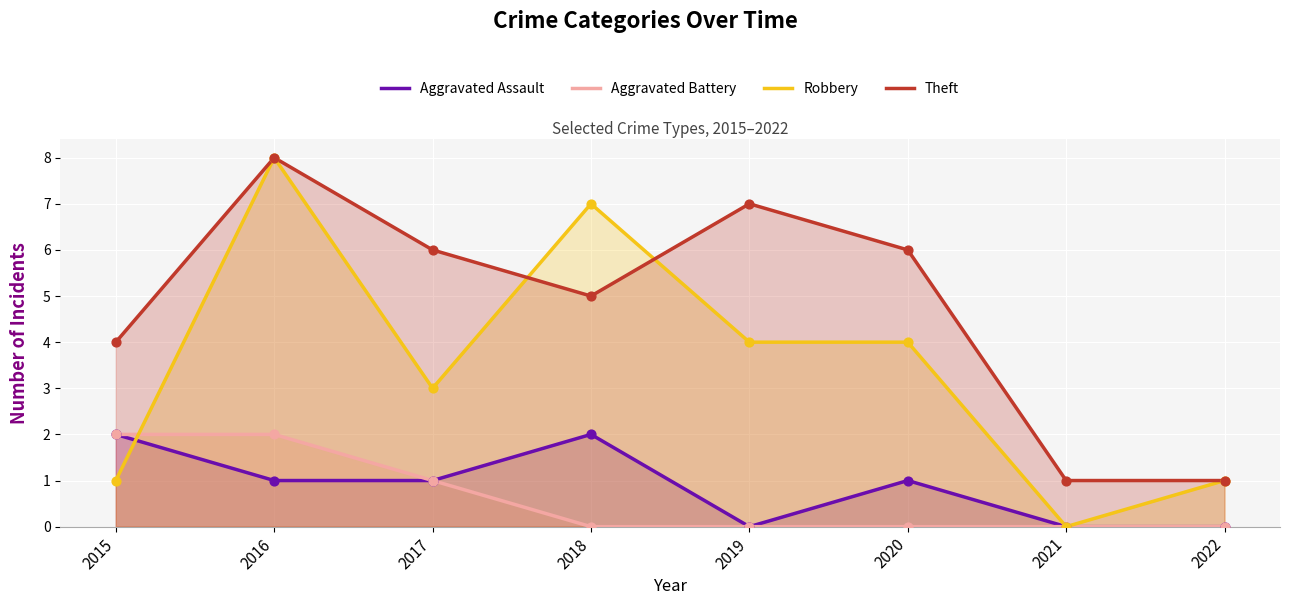

Which series reaches the minimum Y coordinate?

Aggravated Assault